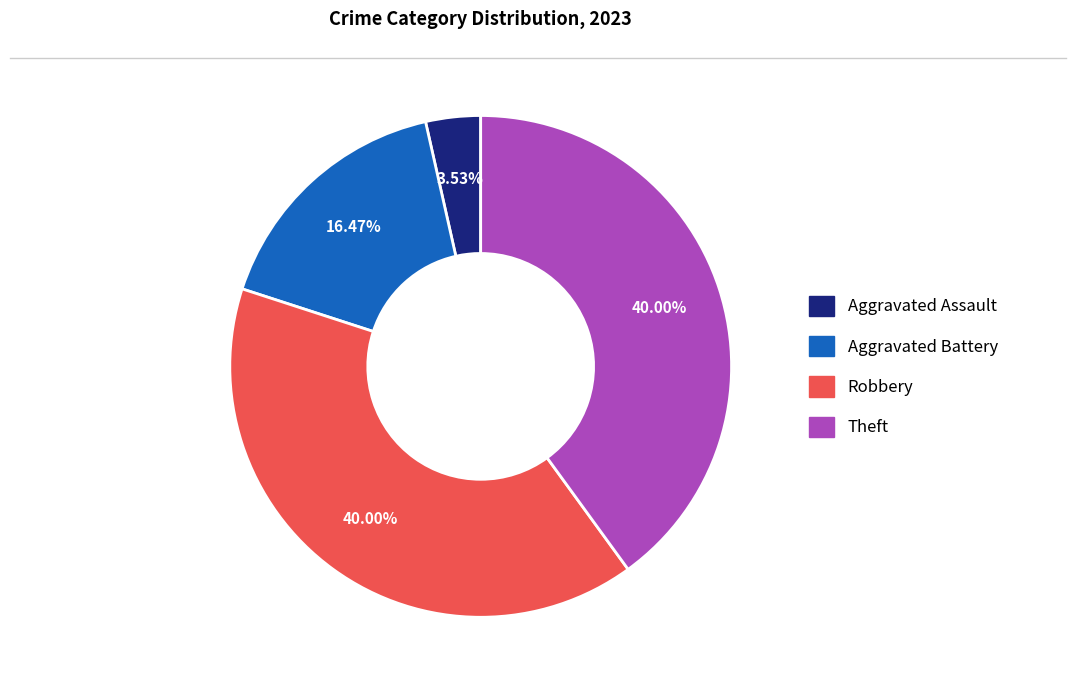

Does any single category account for the majority?

No